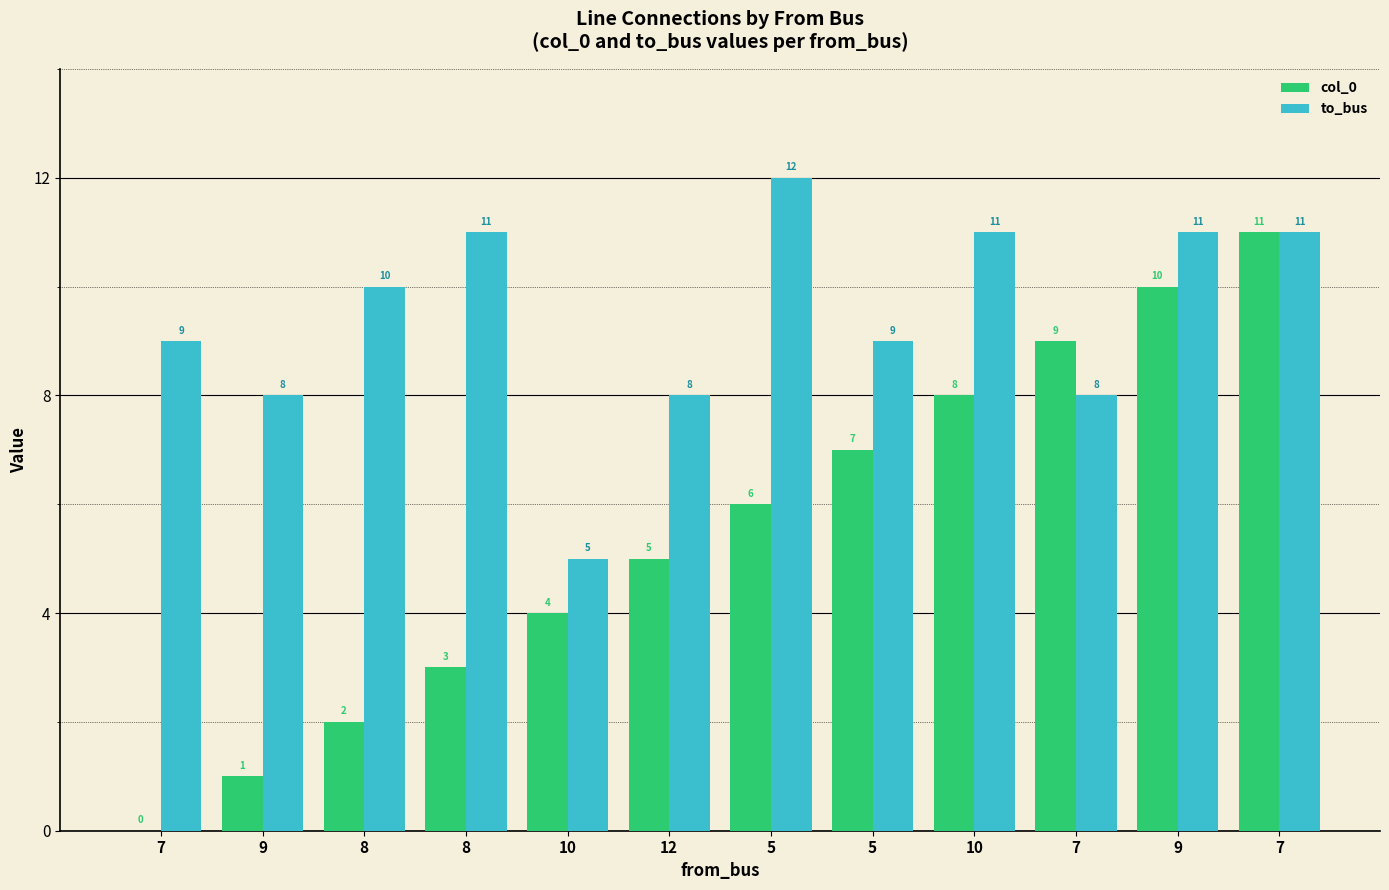

At which label does col_0 reach its peak?

7